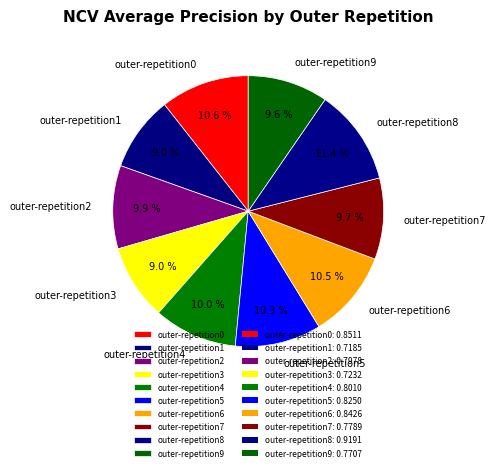

What percentage is NOT represented by outer-repetition9?

90.4%